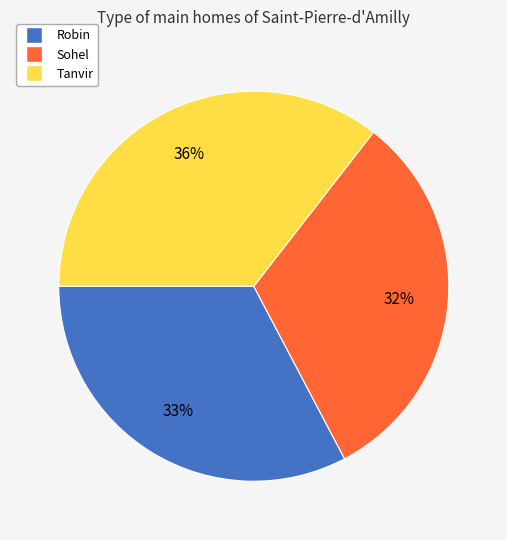

Is it true that Sohel is 32% of the pie?

True